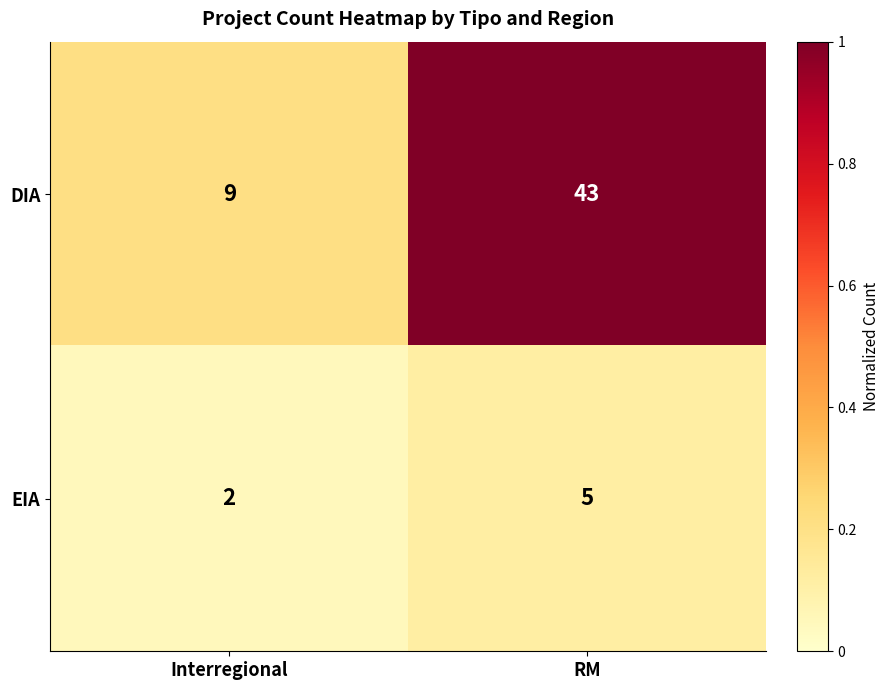

How many categories are shown in the chart?

2